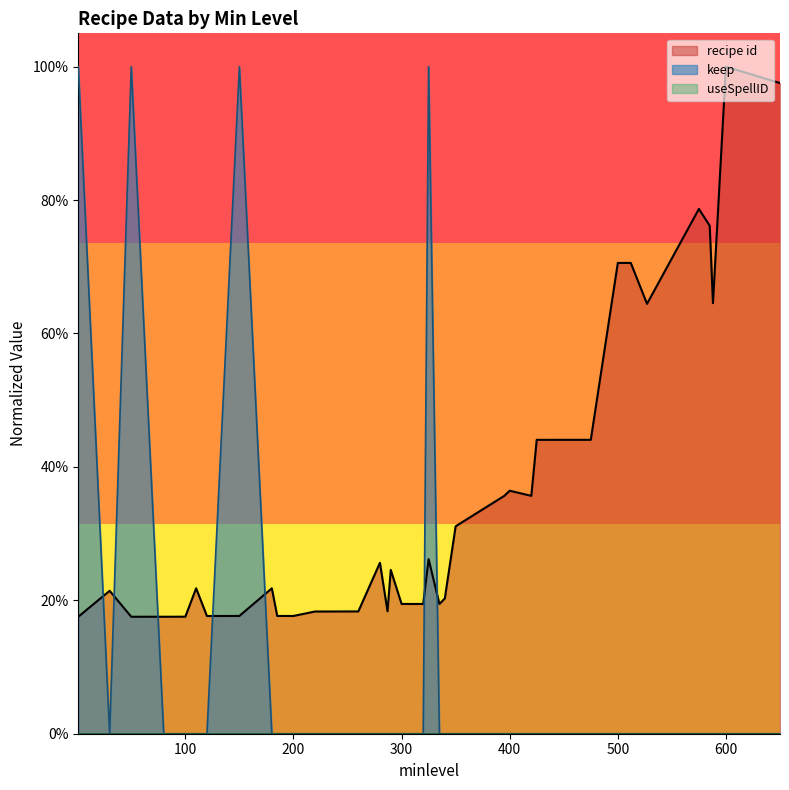

Reading left to right, extract all data points from this chart.

recipe id: 0.2	0.2	0.2	0.2	0.2	0.2	0.2	0.2	0.2	0.2	0.2	0.2	0.2	0.2	0.2	0.3	0.2	0.2	0.2	0.2	0.3	0.2	0.2	0.3	0.4	0.4	0.4	0.4	0.4	0.4	0.4	0.7	0.7	0.6	0.8	0.8	0.6	1.0	1.0
keep: 1.0	0.0	1.0	0.0	0.0	0.0	0.0	1.0	0.0	0.0	0.0	0.0	0.0	0.0	0.0	0.0	0.0	0.0	0.0	0.0	1.0	0.0	0.0	0.0	0.0	0.0	0.0	0.0	0.0	0.0	0.0	0.0	0.0	0.0	0.0	0.0	0.0	0.0	0.0